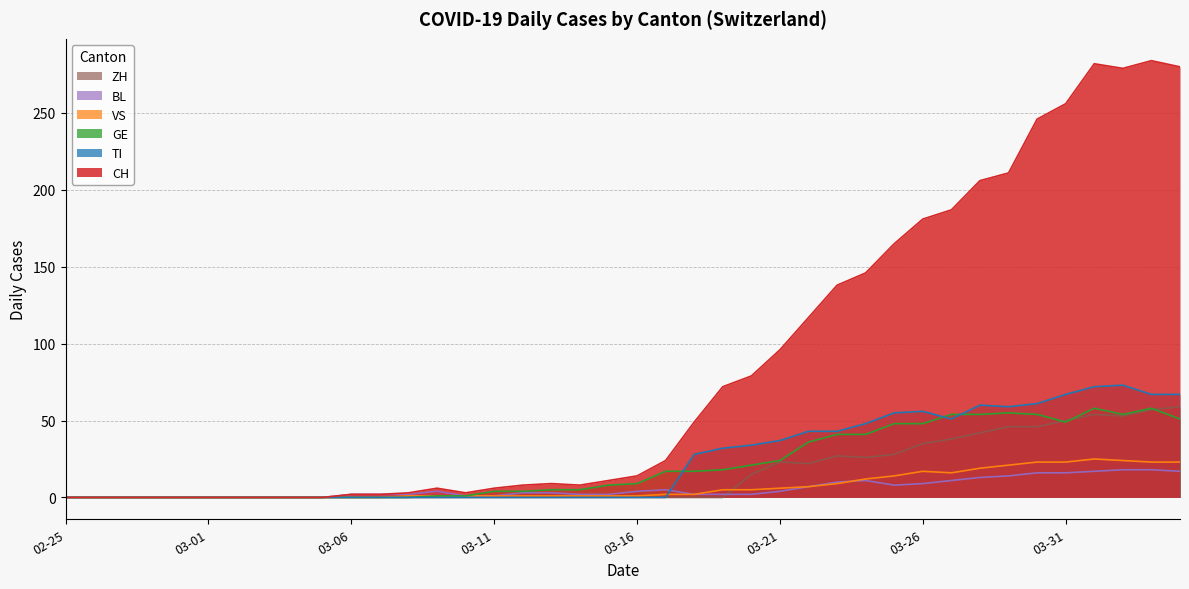

Which series has the largest total across all categories?

CH